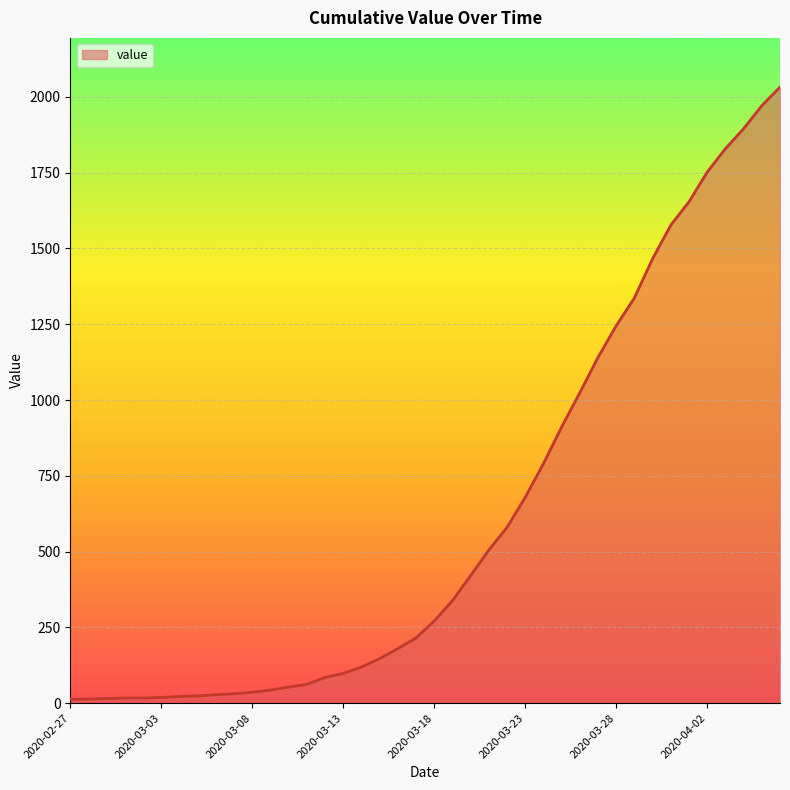

What is the difference between the maximum and second lowest values?

2018